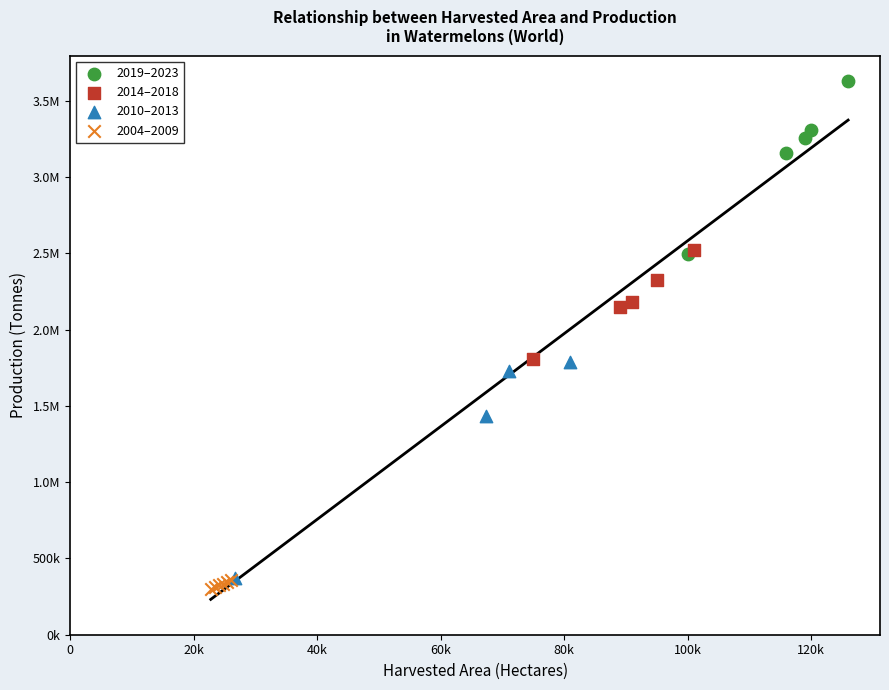

What are all the series names shown in the legend?

2019–2023, 2014–2018, 2010–2013, 2004–2009